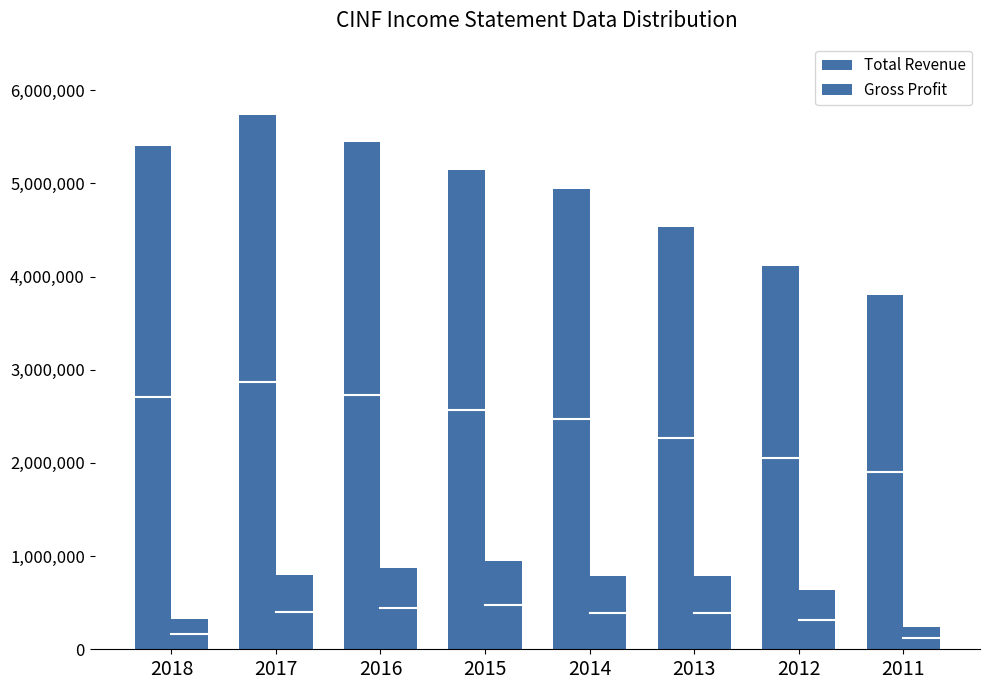

Reading left to right, what are all the values shown in this chart?

Total Revenue: 2018=5407000	2017=5732000	2016=5449000	2015=5142000	2014=4945000	2013=4531000	2012=4111000	2011=3803000
Gross Profit: 2018=320000	2017=796000	2016=877000	2015=947000	2014=788000	2013=783000	2012=634000	2011=243000